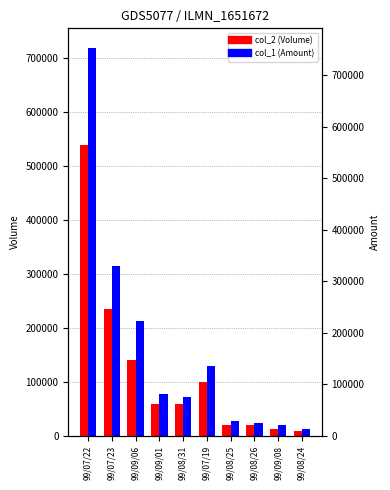

At which label is col_1 (Amount) closest to 365860?

99/07/23